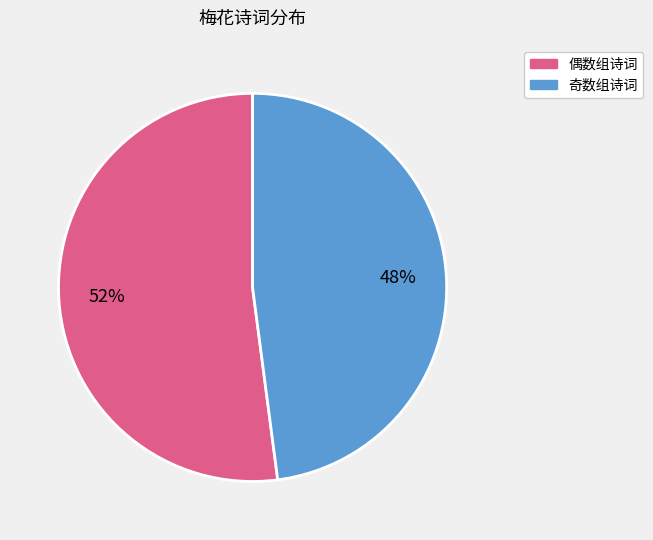

Does any single category account for the majority?

Yes